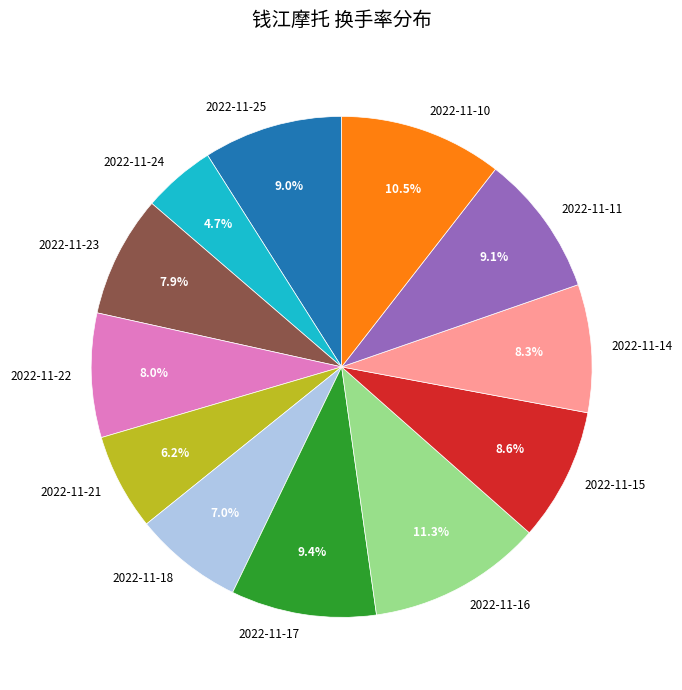

To the nearest percent, what is the difference between the largest and smallest slice percentages?

7%